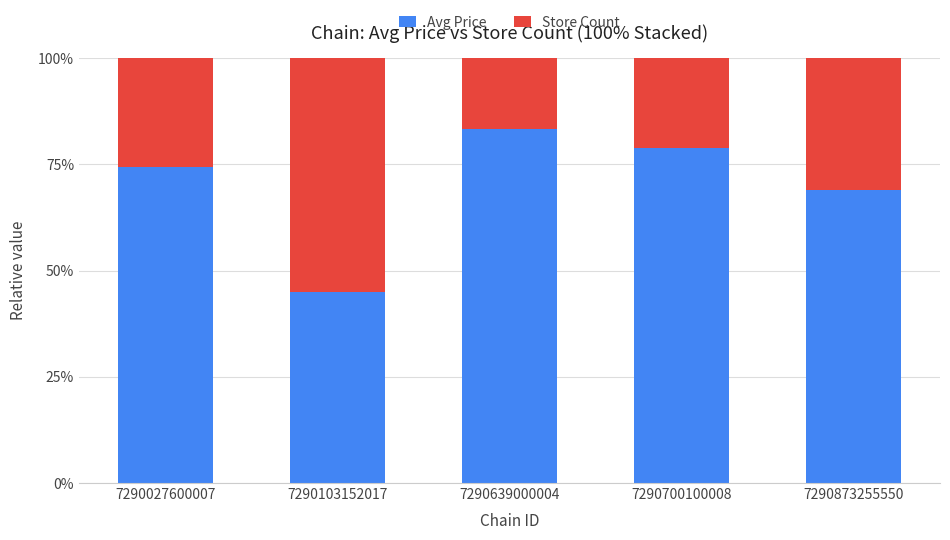

The Avg Price series shows 74.5 at 7290027600007. True or false?

True